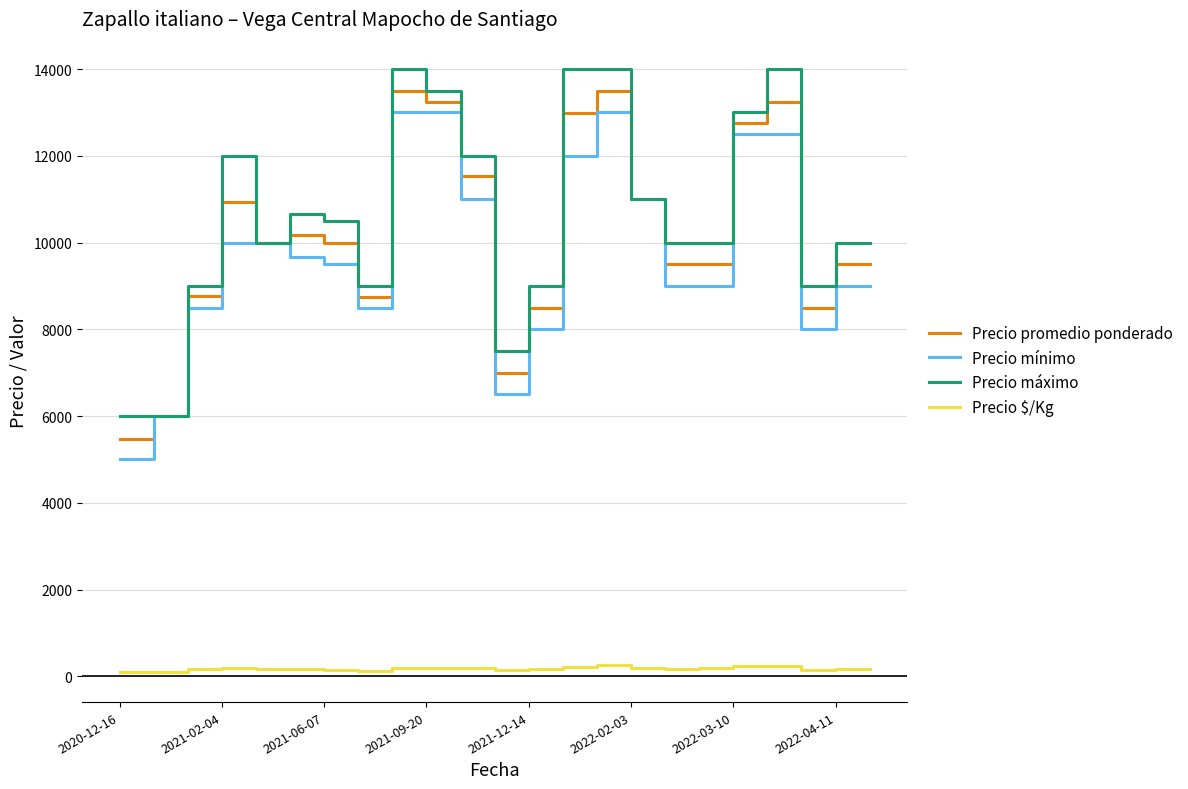

What is the greatest value displayed?

14000